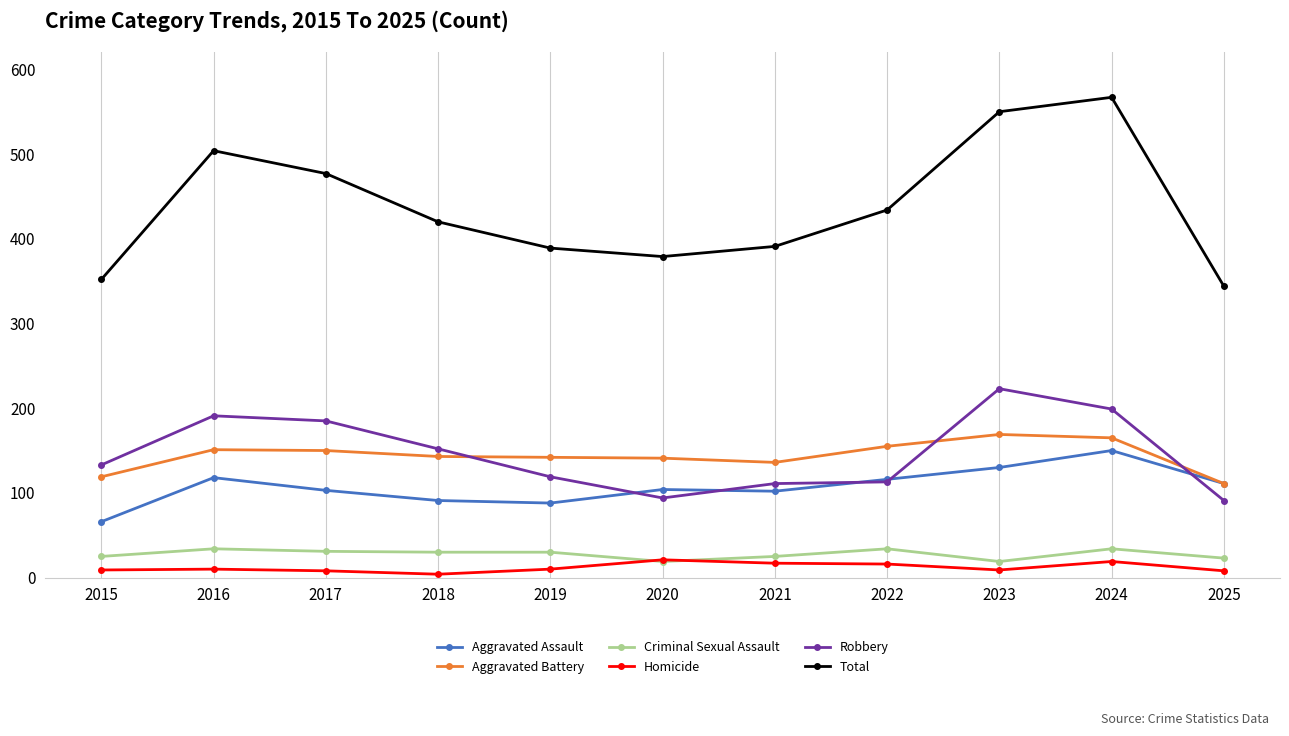

At how many categories does at least one series exceed 458?

4